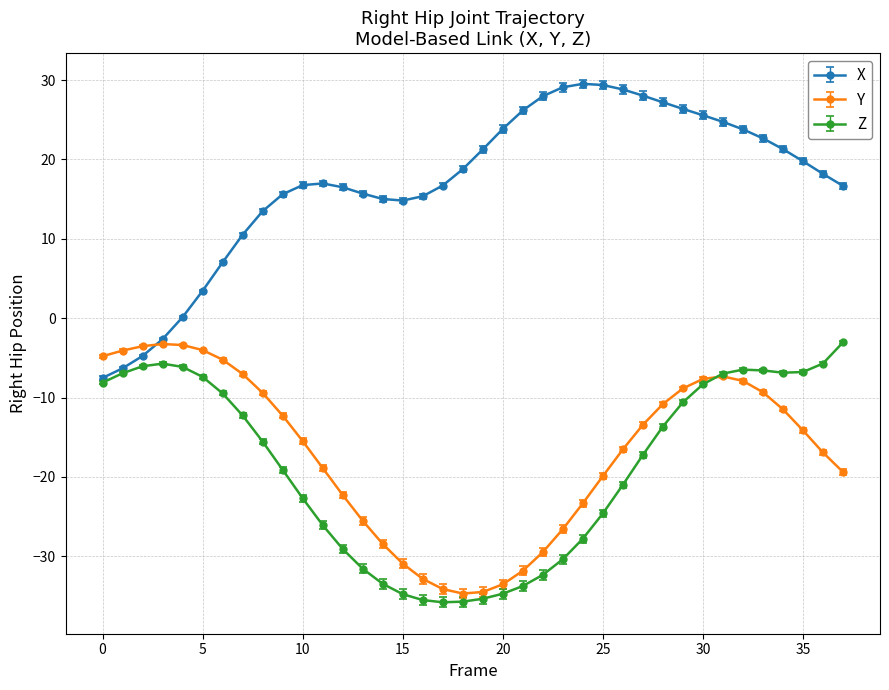

What is the value of the Z point at the 1st from the left?

-8.1